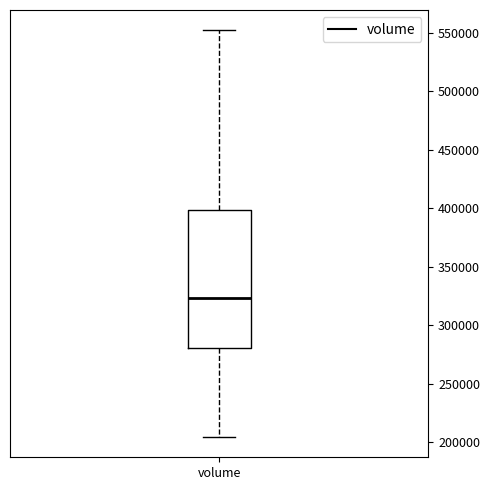

Read this box plot against the y-axis: the position of the median line, the range covered by the box, and the ends of both whiskers. The values are not printed on the chart, so give them approximately, as read against the axis.

median 325000, box 280000 to 400000, whiskers 205000 to 550000